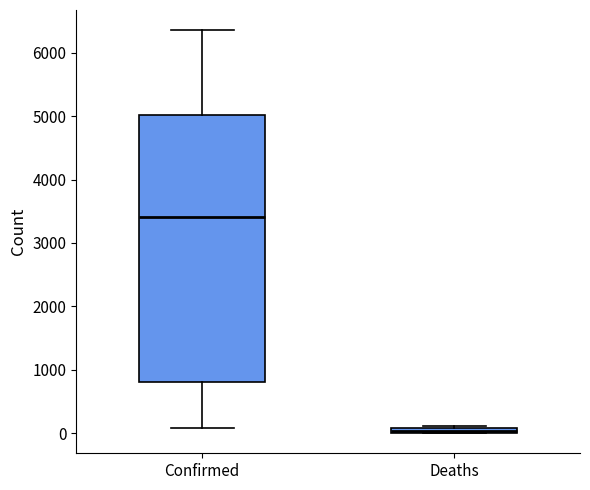

Comparing the boxes themselves (not the whiskers), which one is the tallest?

Confirmed